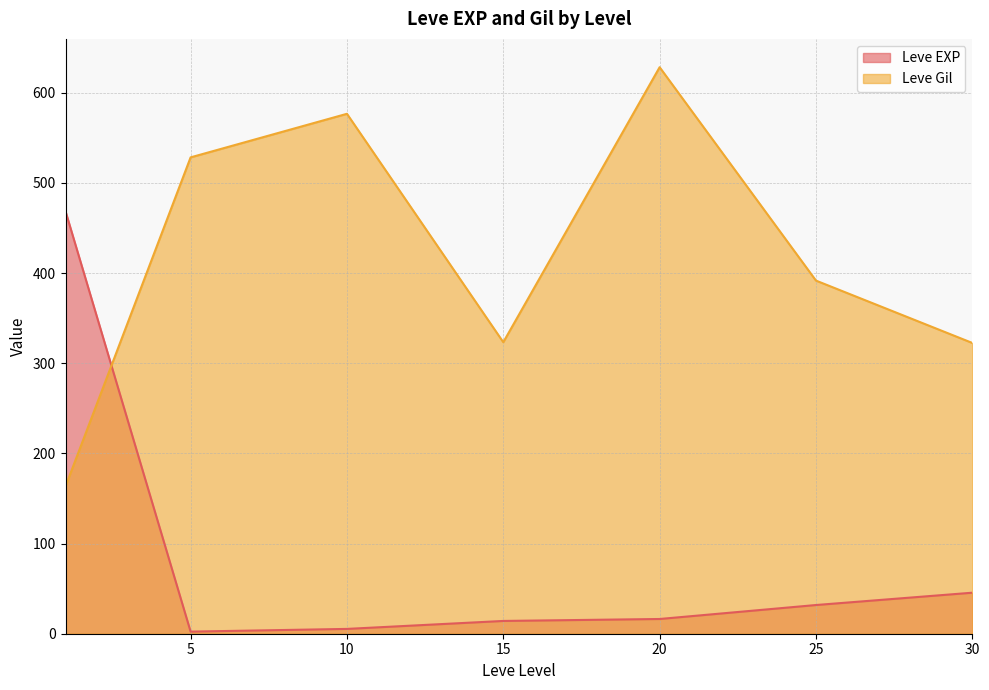

At which label does Leve EXP first exceed 17?

1